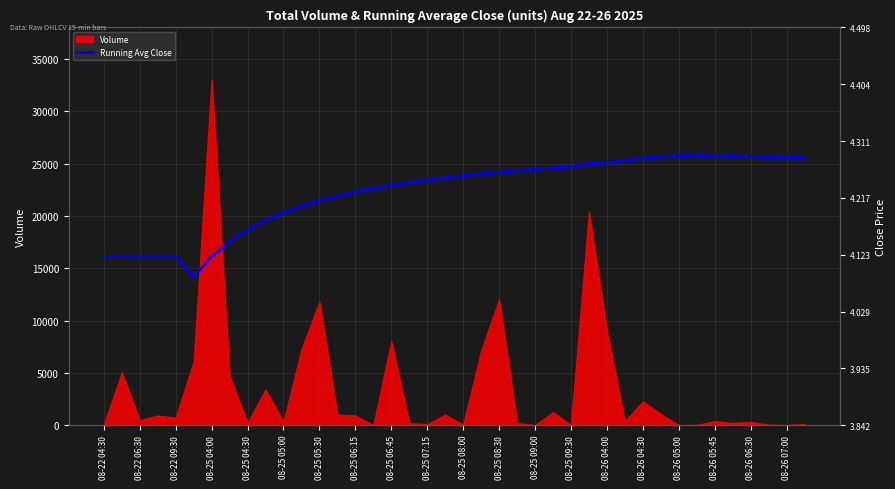

The chart shows a value of 4.1 at 08-22 04:30. True or false?

True